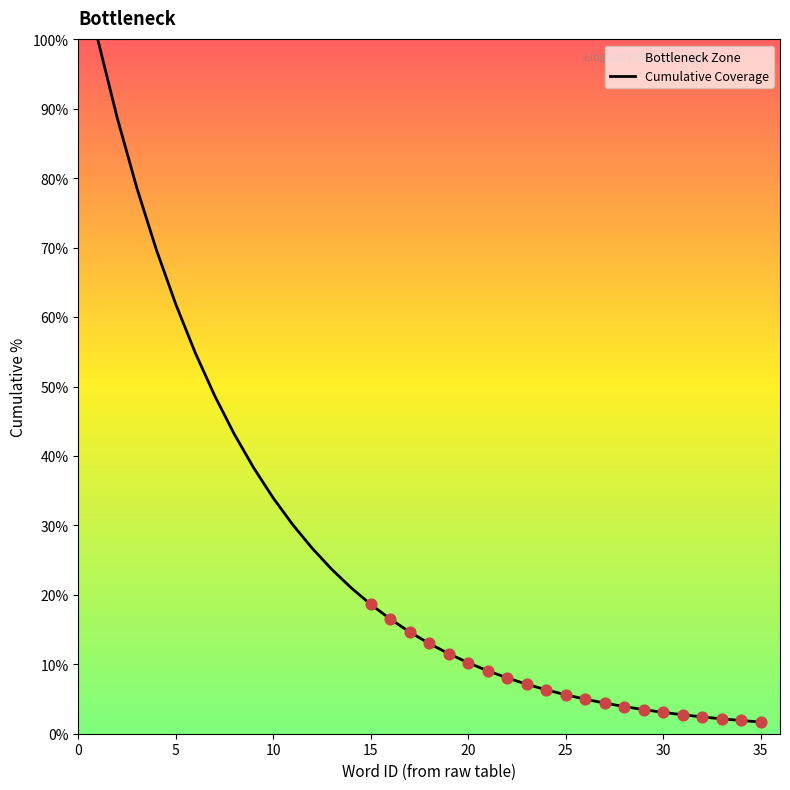

What is the difference between the maximum and minimum values?

98.3